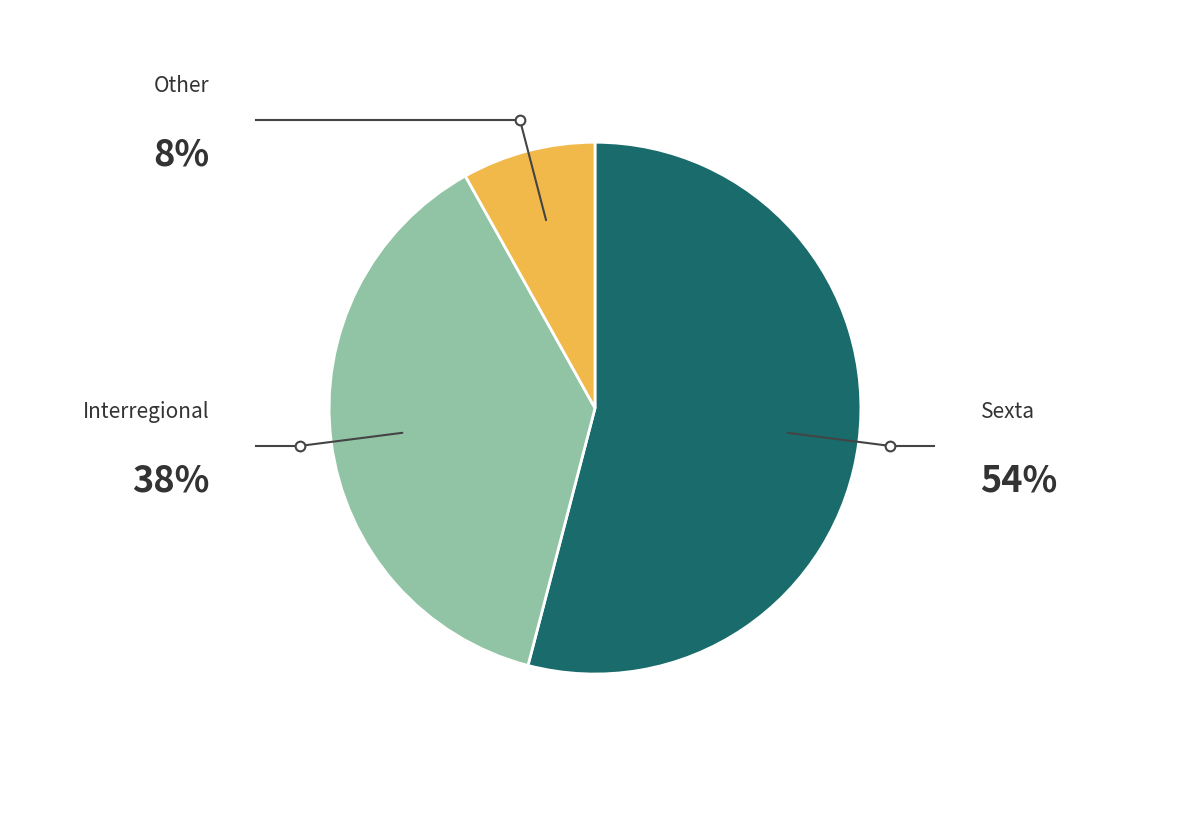

Does any single category account for the majority?

Yes